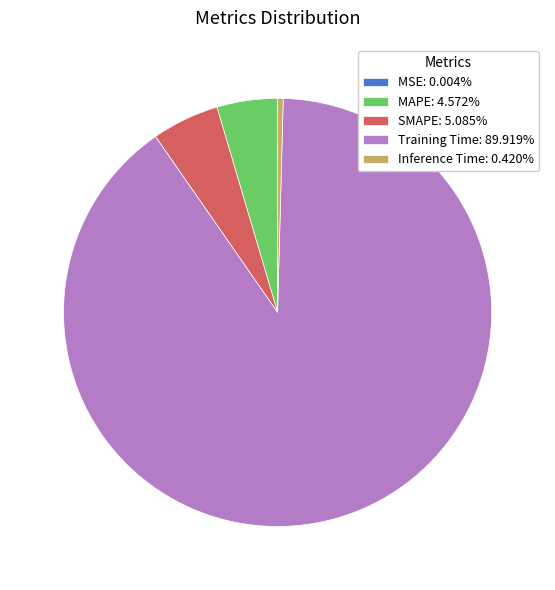

Does any single category account for the majority?

Yes